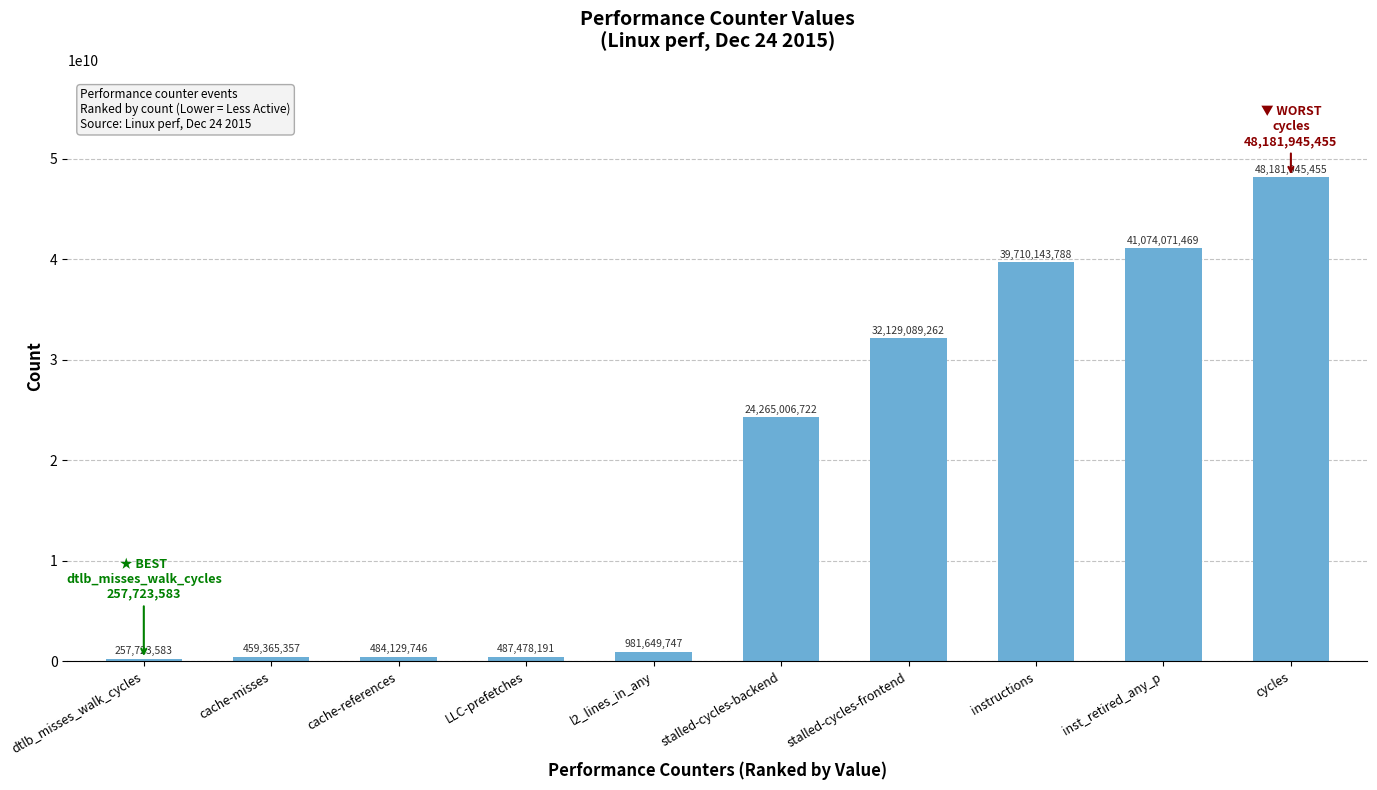

True or false: the data shows 32129089262 at stalled-cycles-frontend.

True